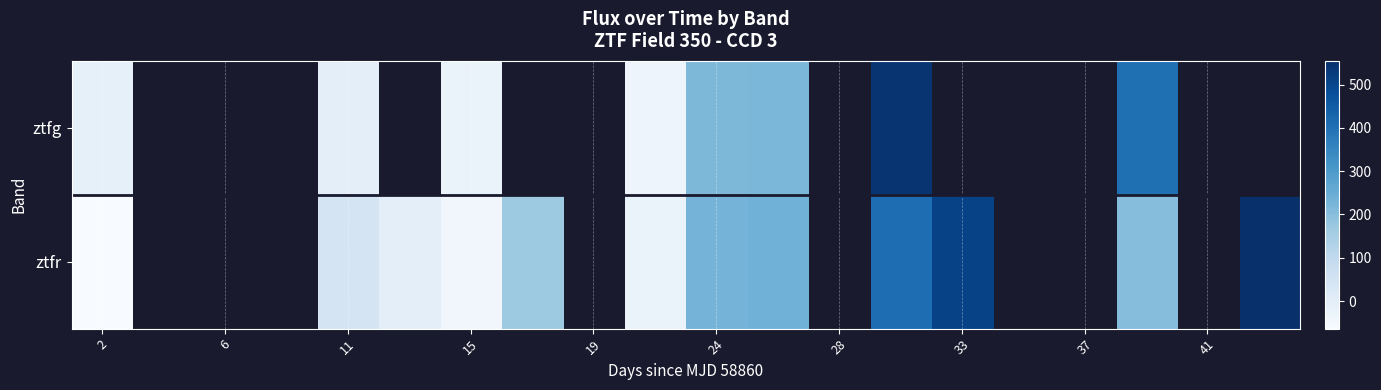

What is the maximum value for ztfr?

554.6